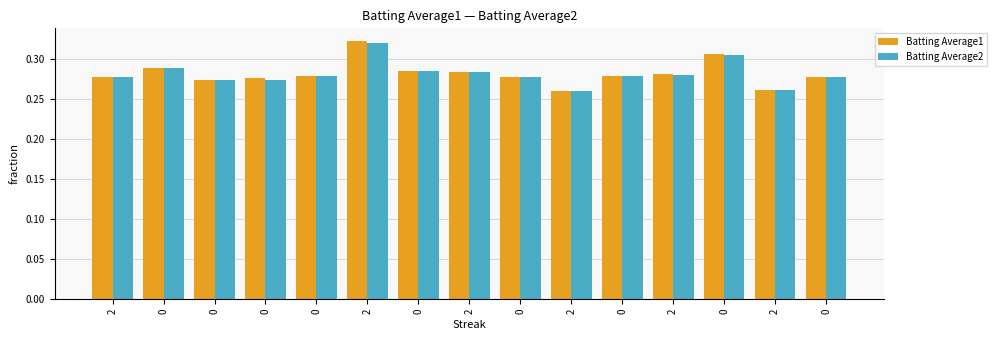

What are all the series names shown in the legend?

Batting Average1, Batting Average2